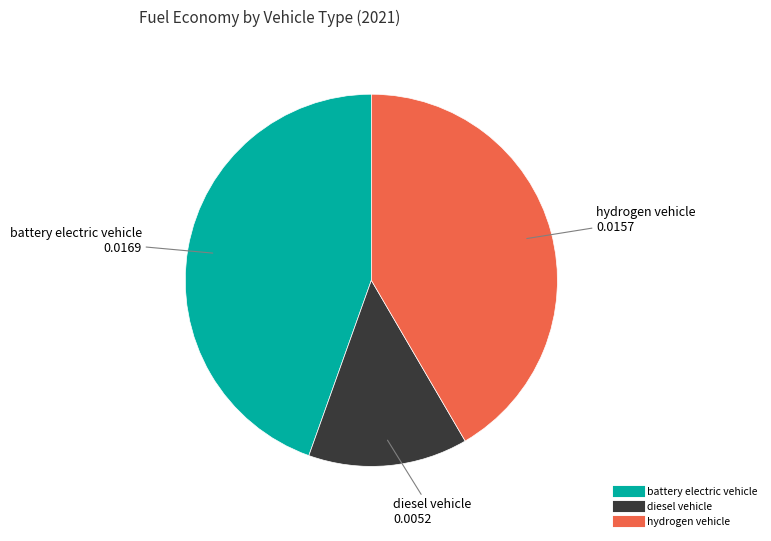

Does hydrogen vehicle account for over 50% of the chart?

No